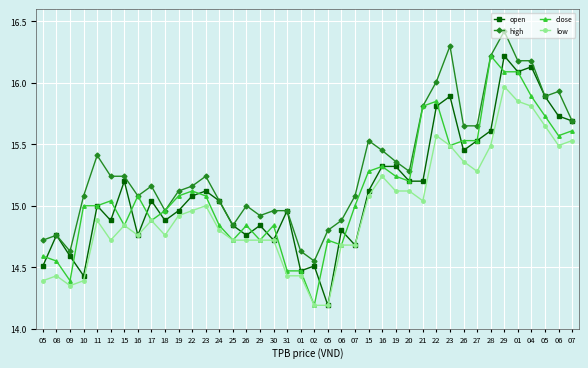

What are all the series names shown in the legend?

open, high, close, low